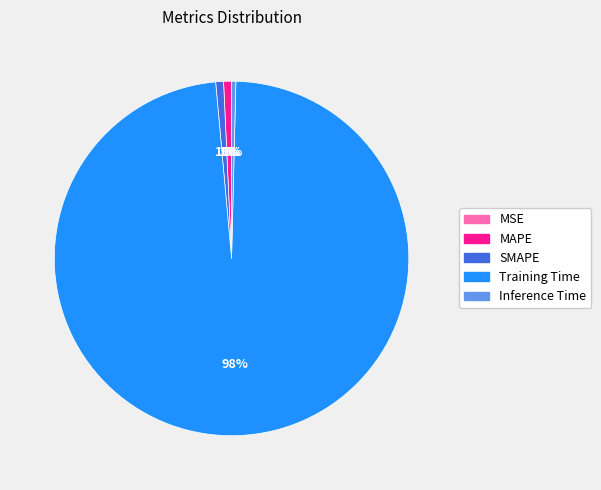

What is the largest slice in the pie chart?

Training Time